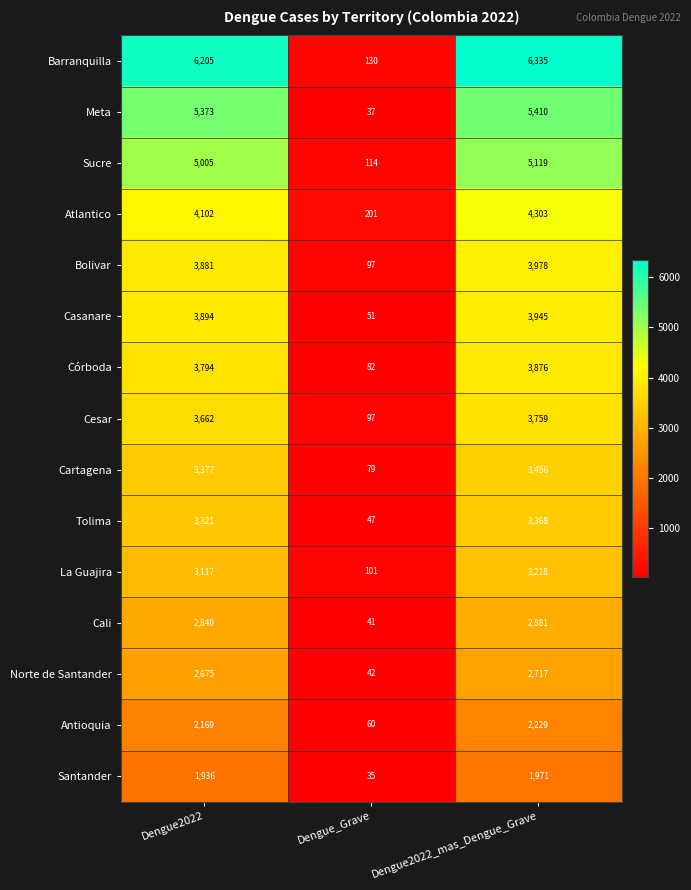

Is it true that Córboda equals 3794 at Dengue2022?

True